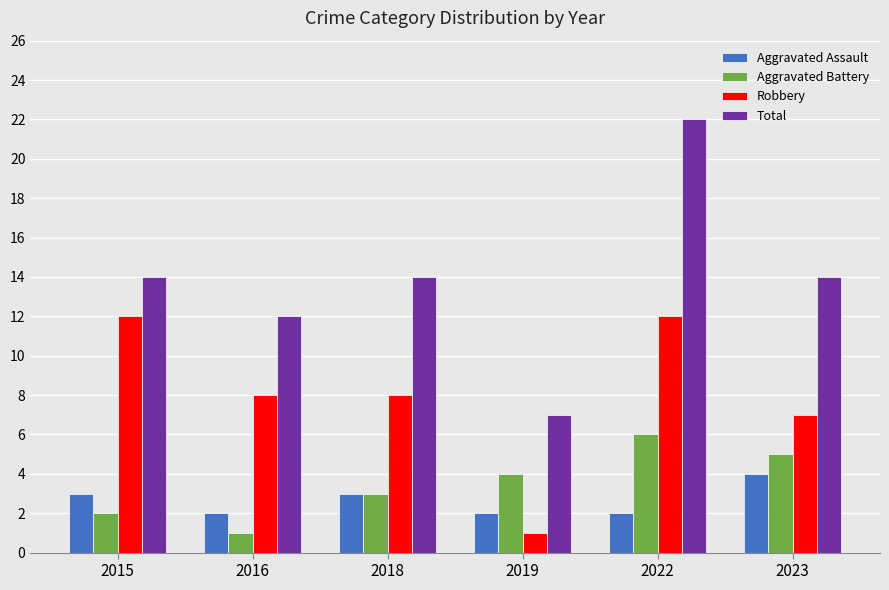

How many categories are shown in the chart?

6